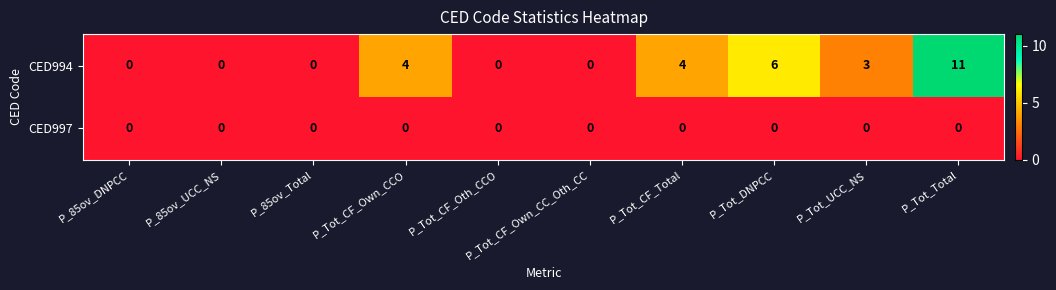

Is the value of CED994 at P_Tot_DNPCC greater than the value of CED997 at P_Tot_CF_Own_CCO?

Yes